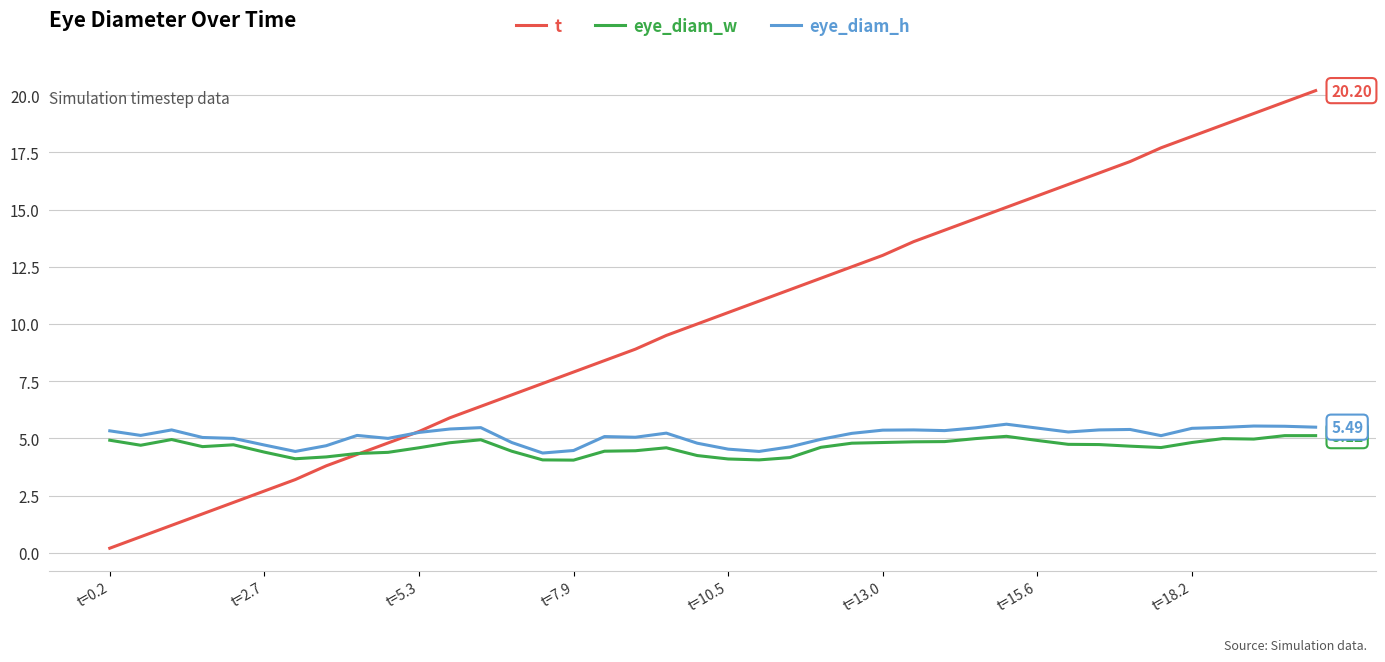

Which series has the widest spread of values?

t